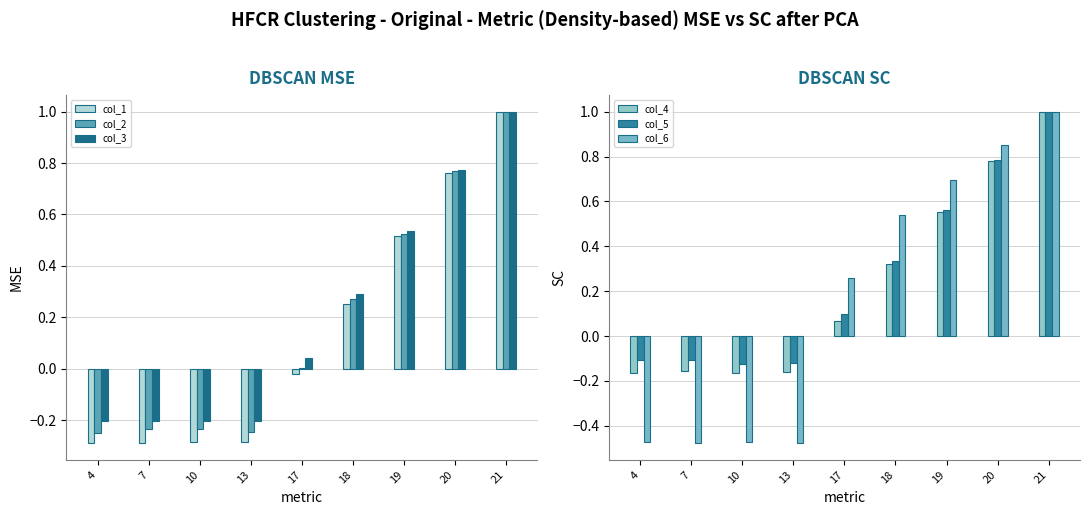

How many data points in col_1 are less than 0?

5